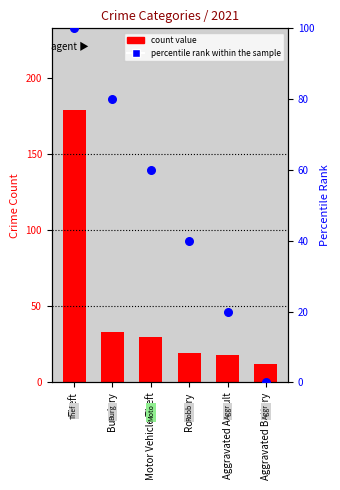

Which series has the widest spread of Y values?

count value